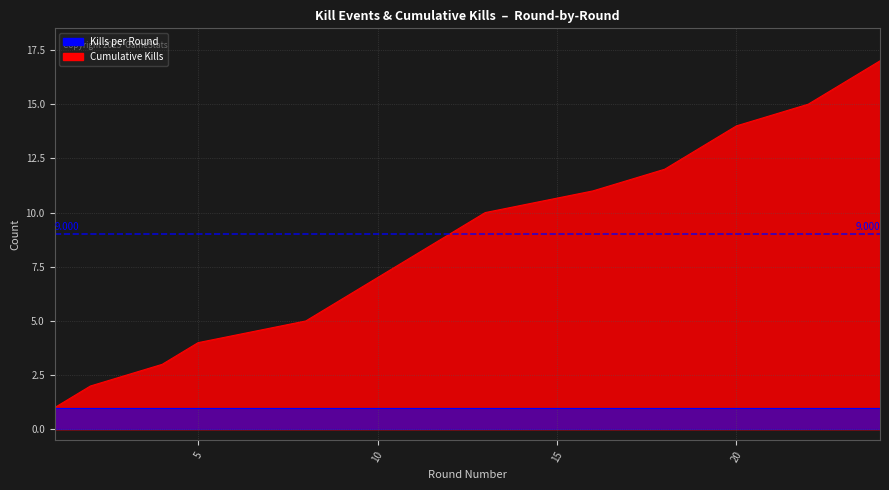

Which has a higher value, 1 or 16?

16